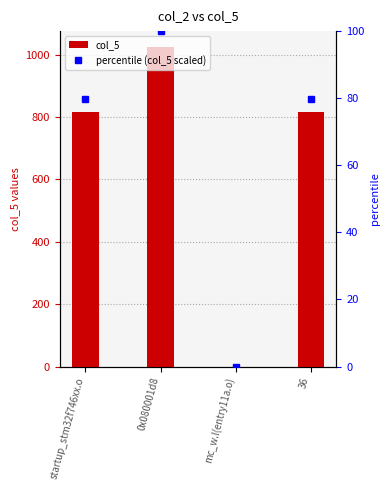

What is the sum of all col_5 values?

2656